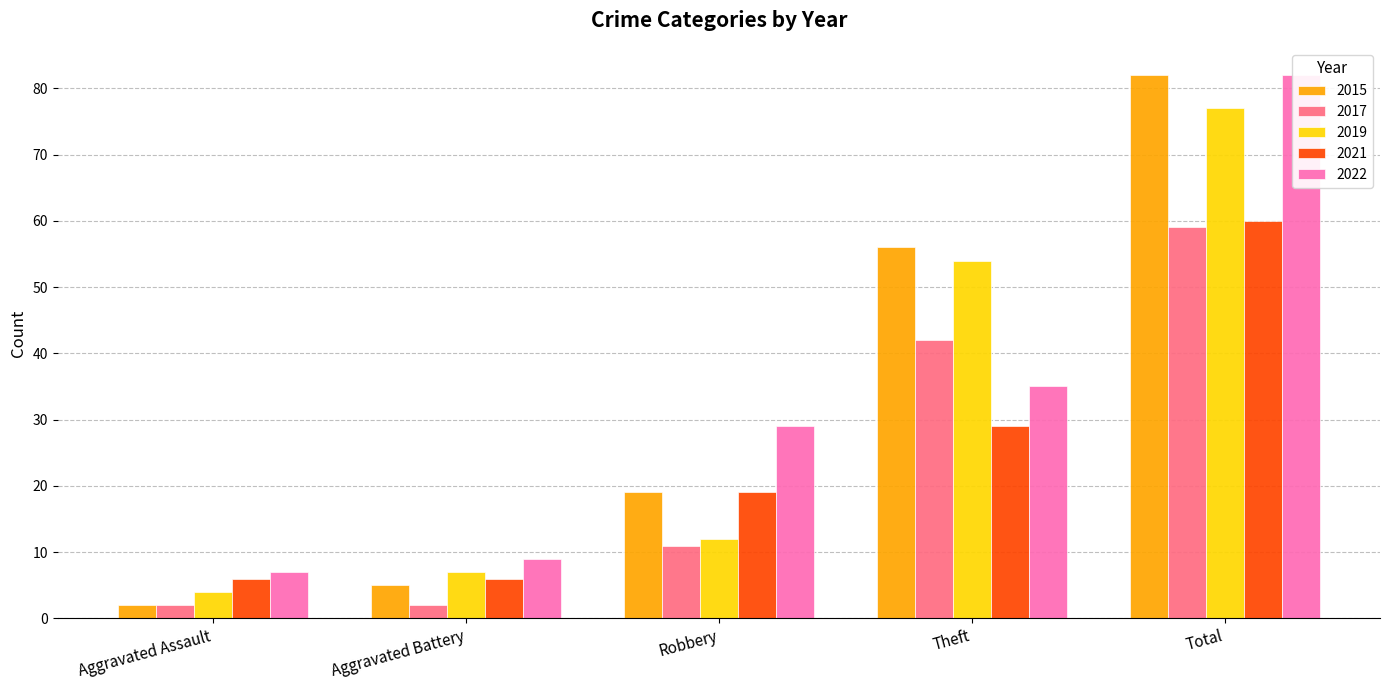

What position from the right is Robbery?

3